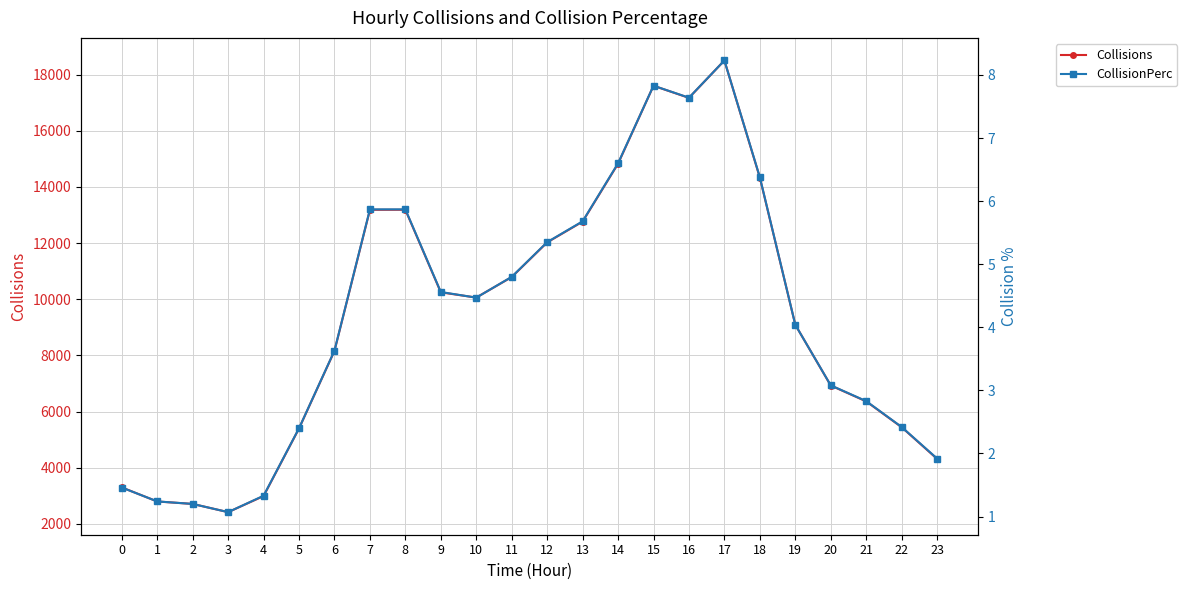

At which category does Collisions reach its first local valley?

3